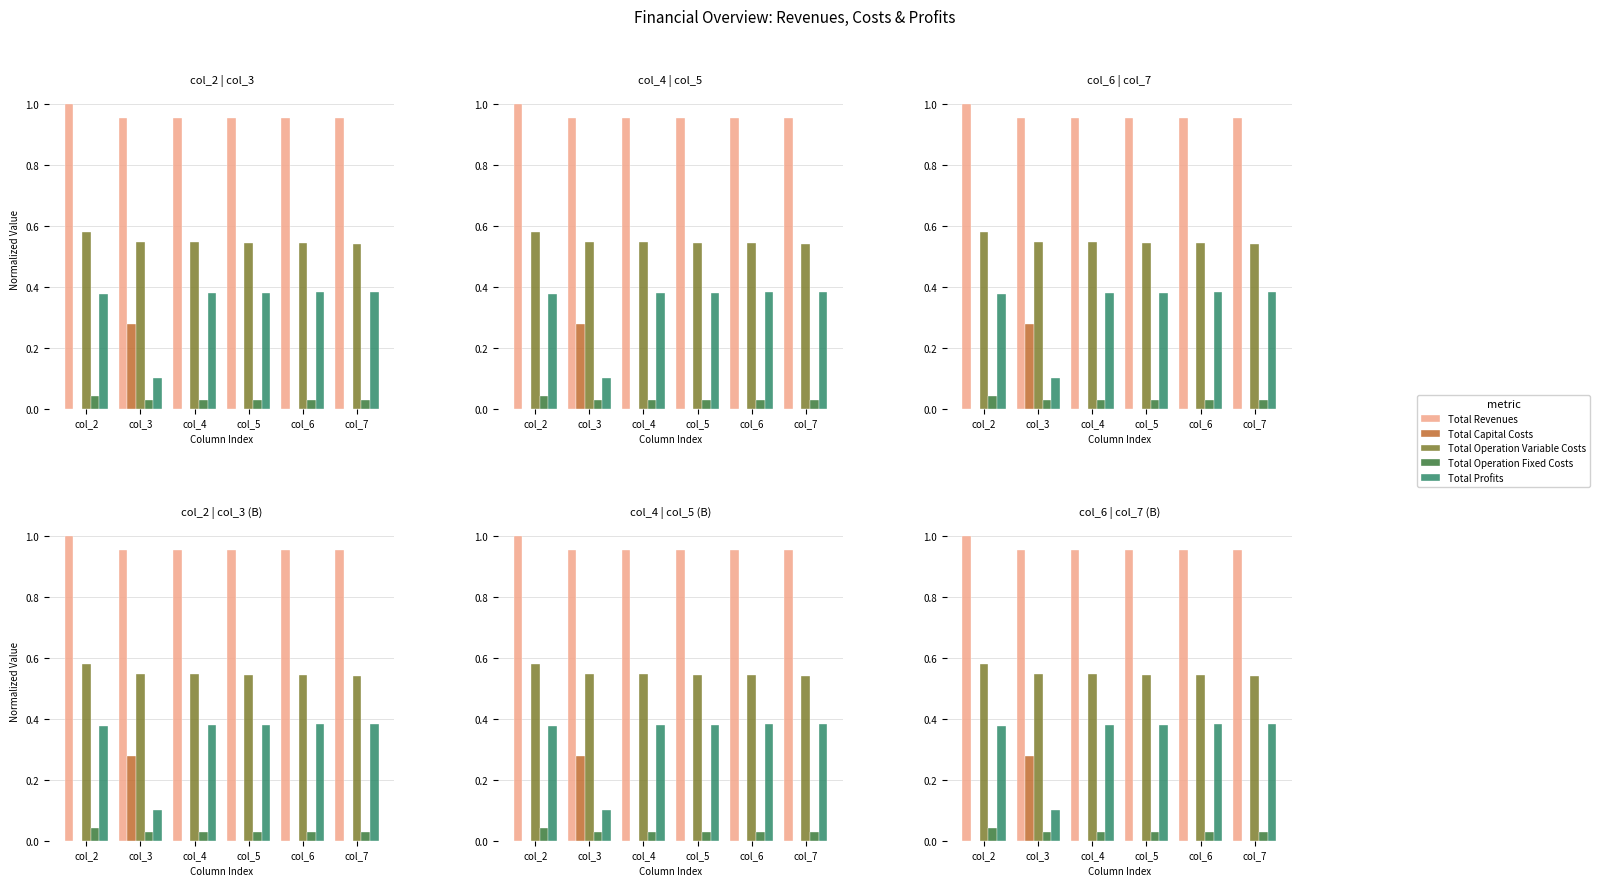

What is the difference between the highest and lowest values at col_5?

1.0